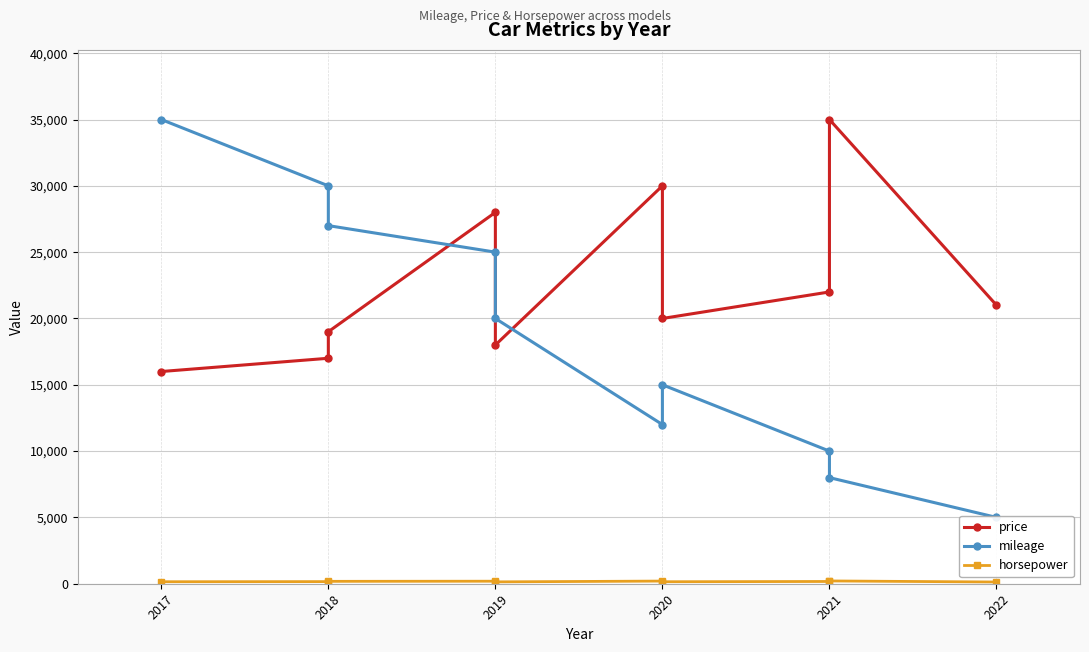

What is the greatest value displayed?

35000